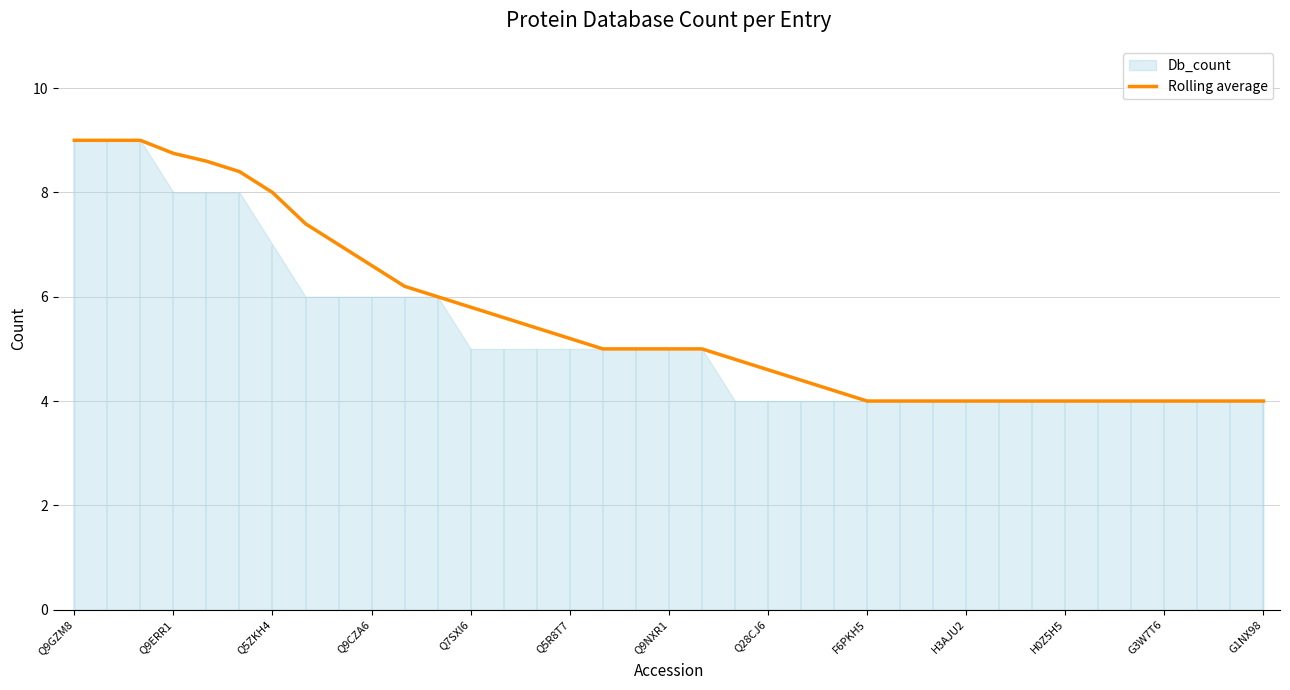

The value of Rolling average at F6PKH5 is 4.0. True or false?

True